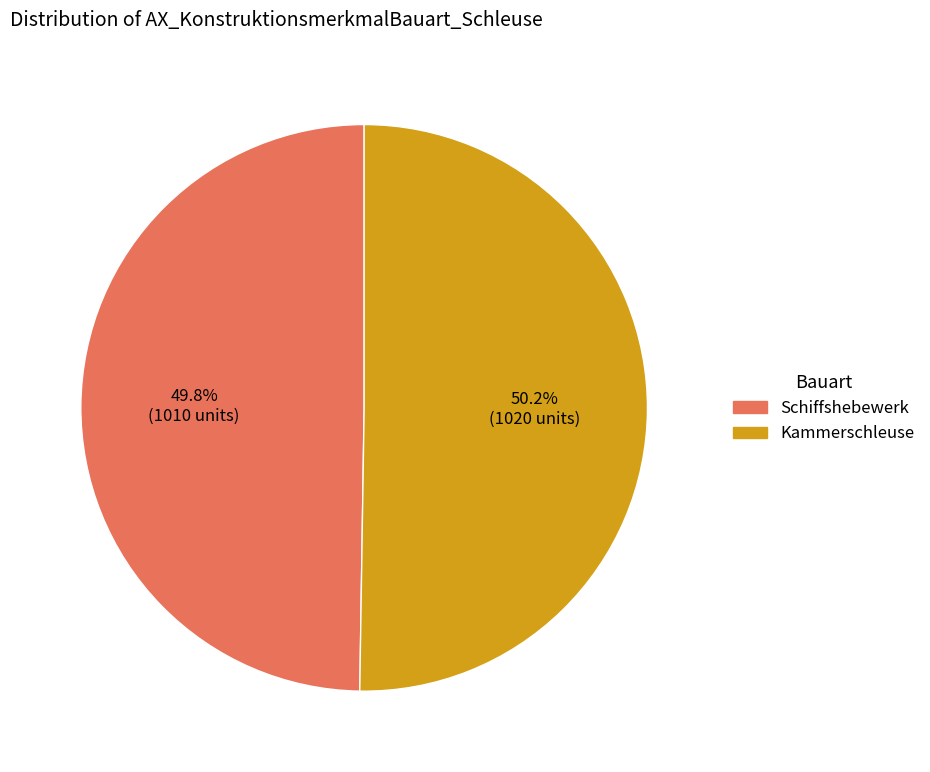

To the nearest percent, what is the combined percentage of Schiffshebewerk and Kammerschleuse?

100%